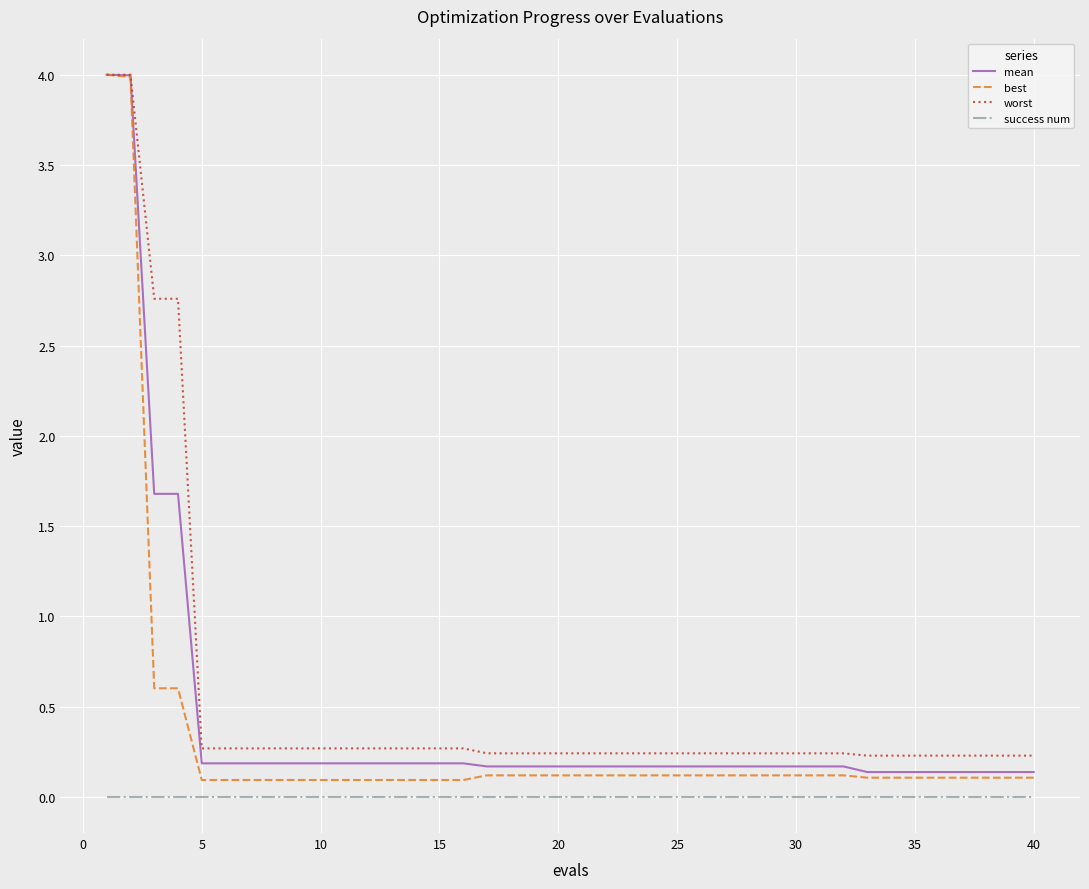

What are all the series names shown in the legend?

mean, best, worst, success num